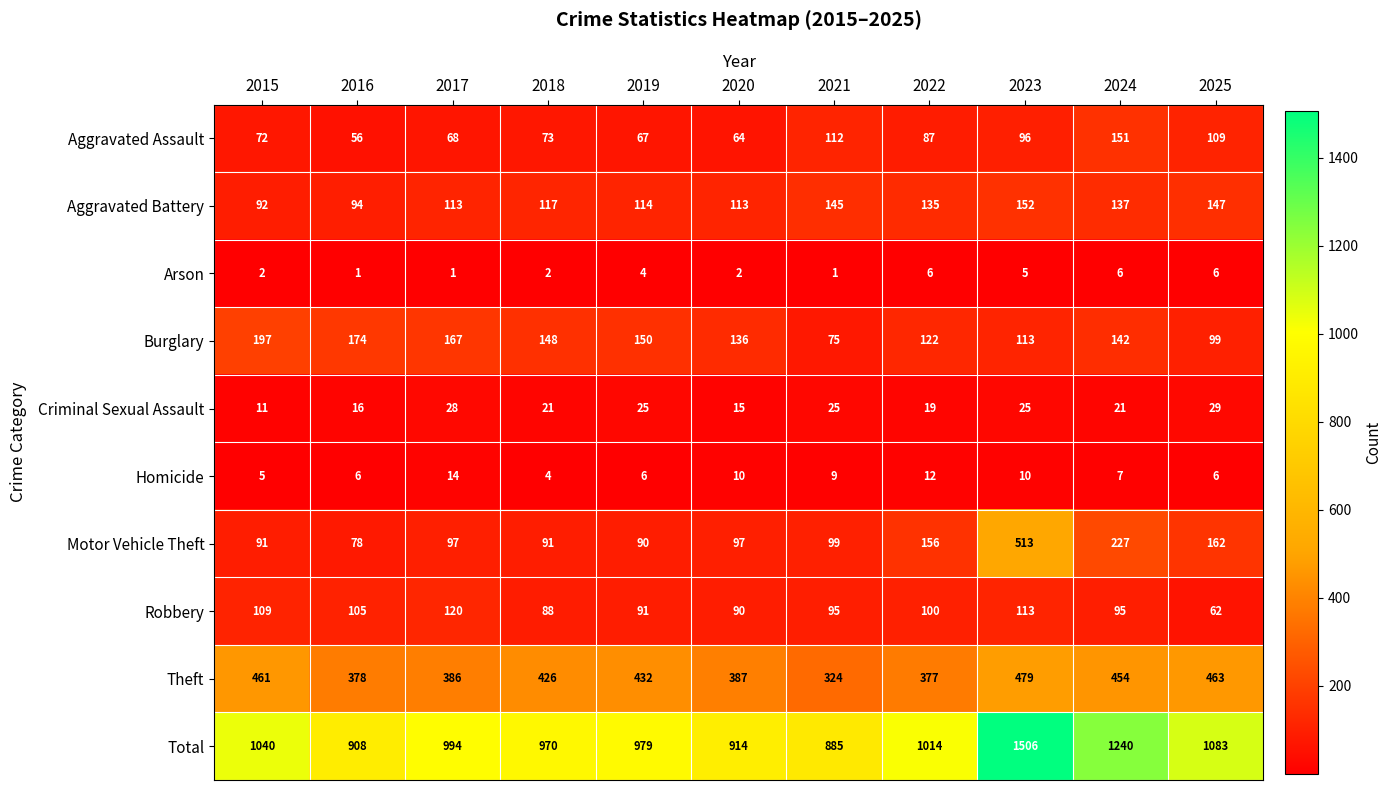

What is the lowest value of the Burglary series?

75